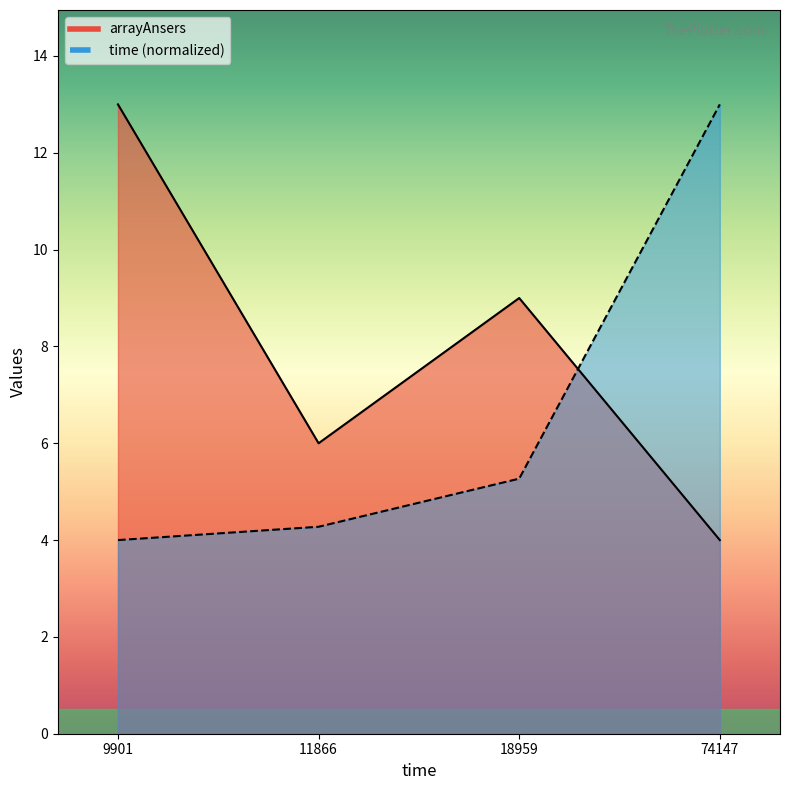

True or false: arrayAnsers has more than 0 points higher than both neighbors.

True